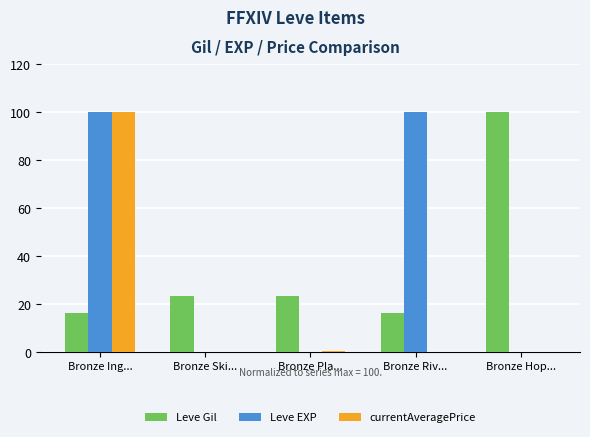

Which series changed the most between Bronze Ski... and Bronze Riv...?

Leve EXP